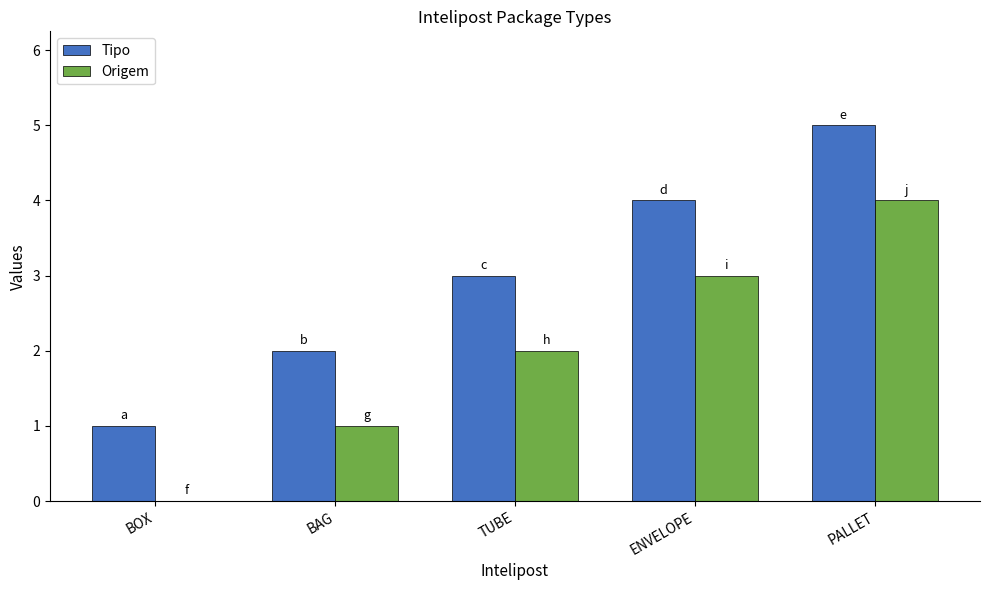

What is the sum of all Origem values?

10